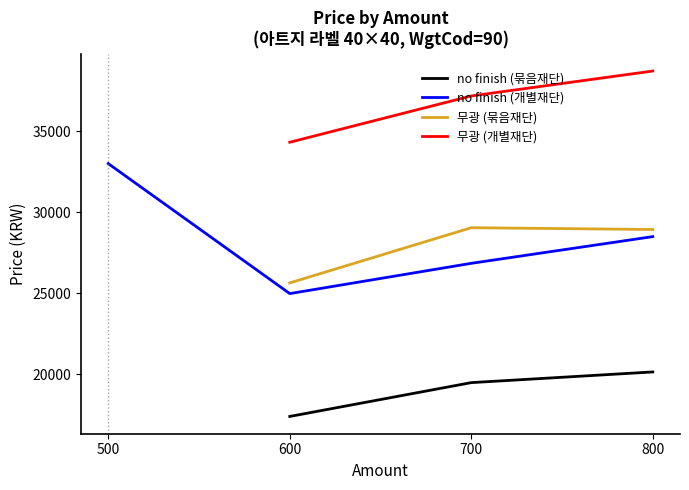

The value of no finish (개별재단) at 600 is 41472.7. True or false?

False